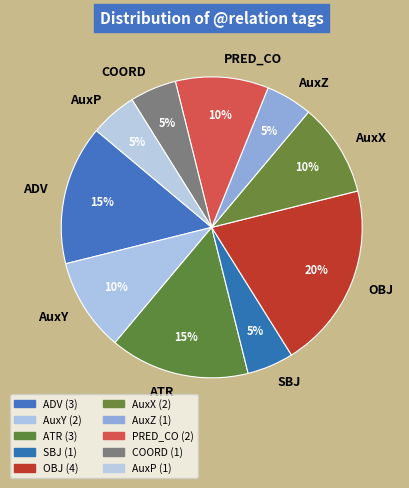

Is PRED_CO the majority of the pie?

No